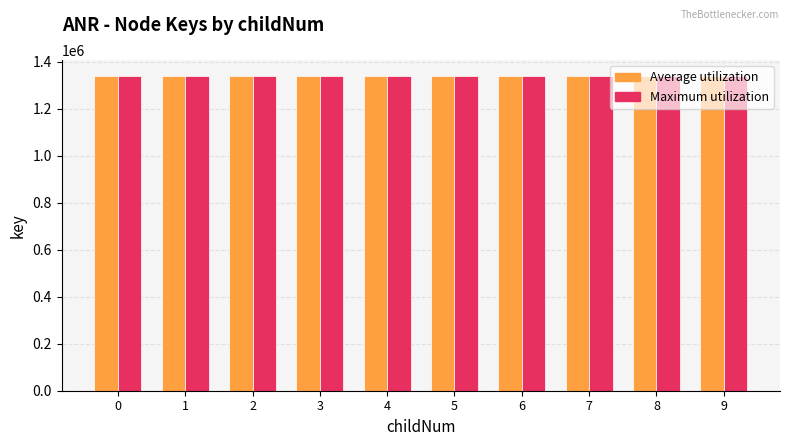

What is the value of the Average utilization bar at the 10th from the left?

1340992